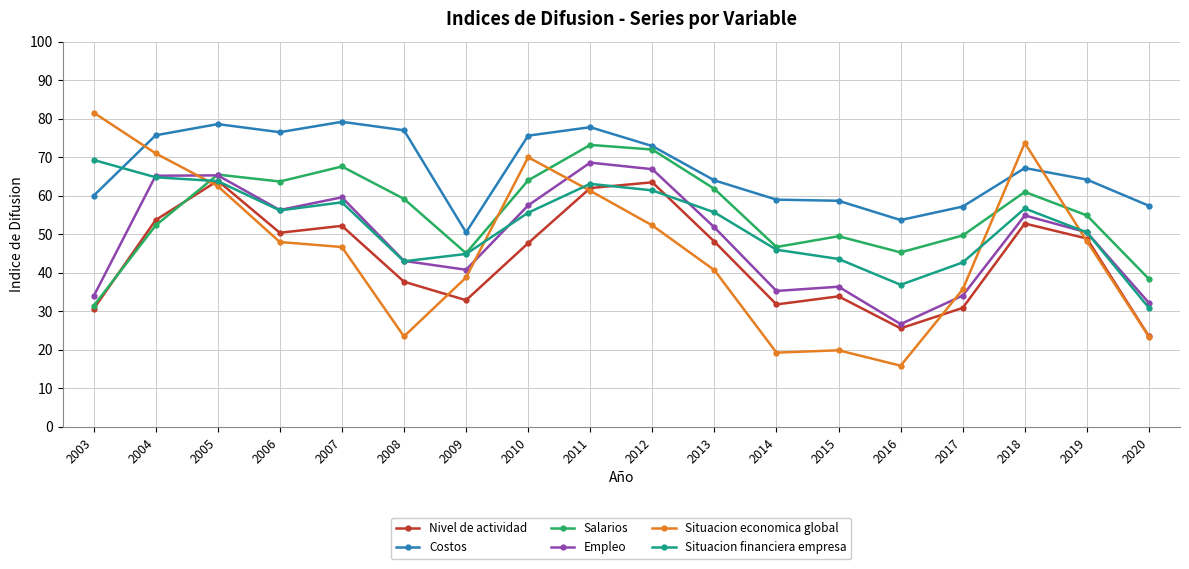

Which series has the widest spread of values?

Situacion economica global